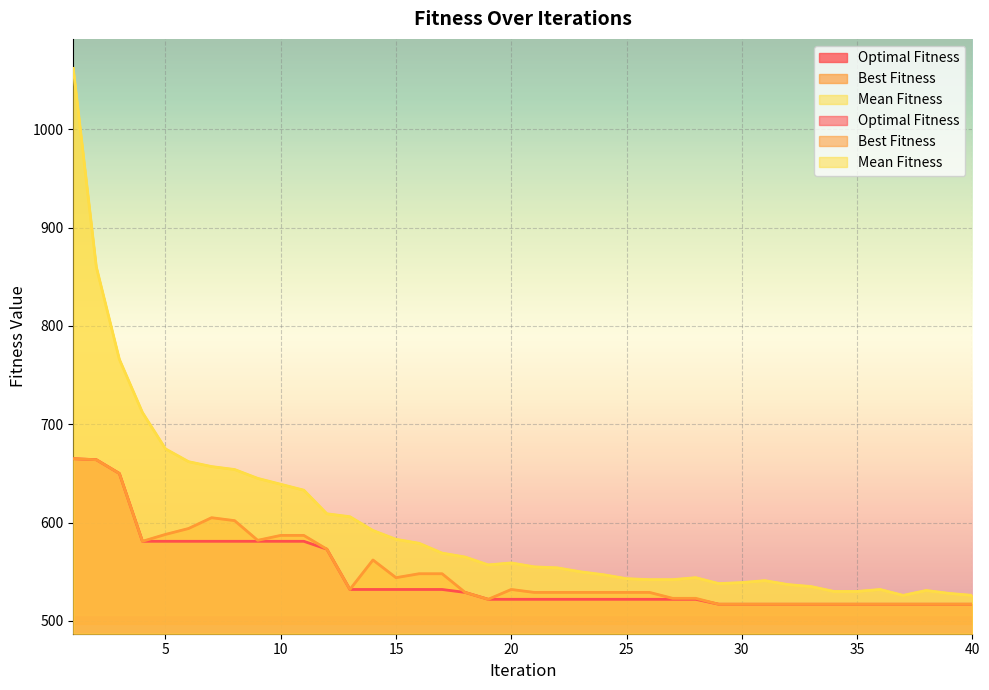

Where does the Mean Fitness series first go above 557?

1